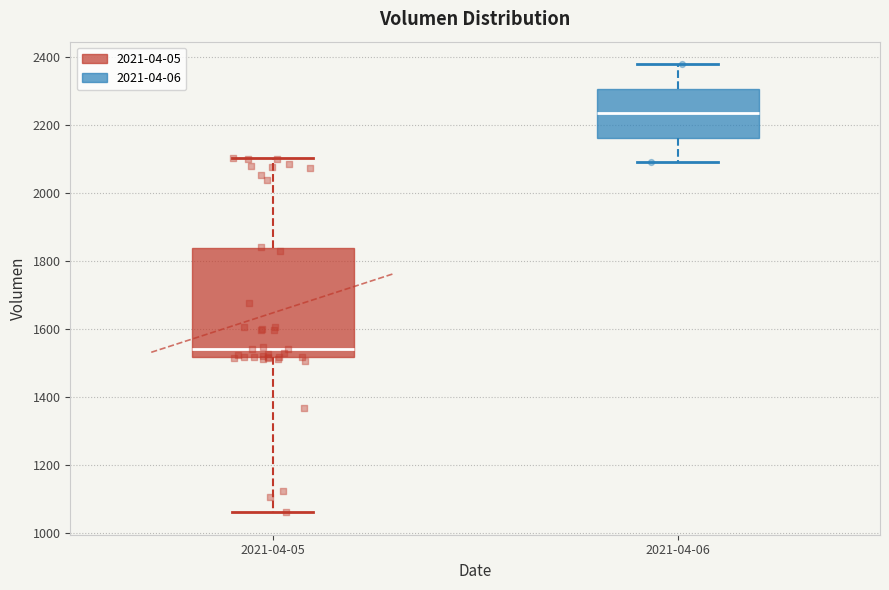

Reading left to right, transcribe this box plot: for each box, give where its median line is, the range the box spans, and where its two whiskers end, as read against the y-axis. The values are not printed on the chart, so give them approximately, as read against the axis.

2021-04-05: median 1540, box 1520 to 1840, whiskers 1060 to 2100
2021-04-06: median 2240, box 2160 to 2300, whiskers 2100 to 2380